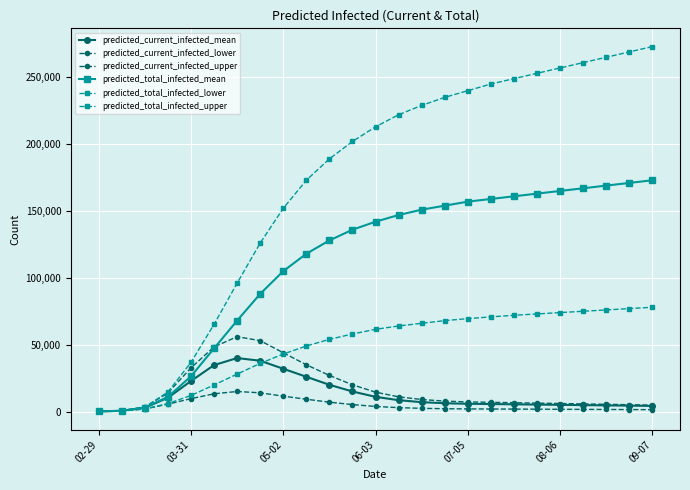

True or false: predicted_total_infected_lower has more than 0 interior local peaks.

False